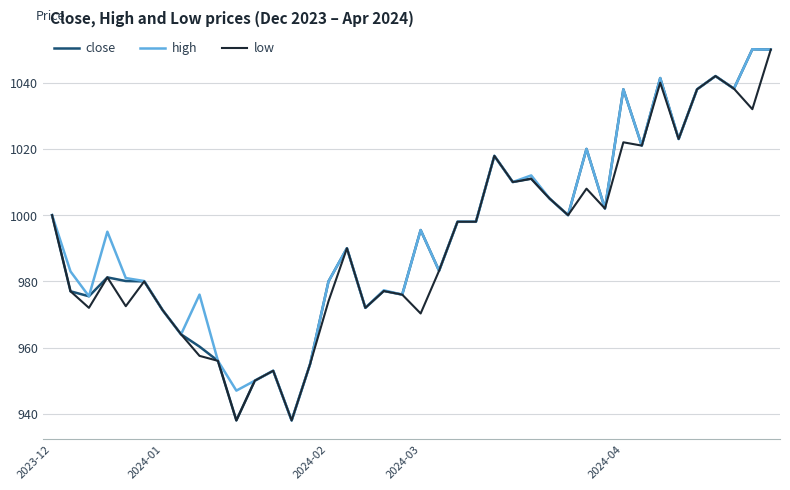

Which series has the largest total across all categories?

high